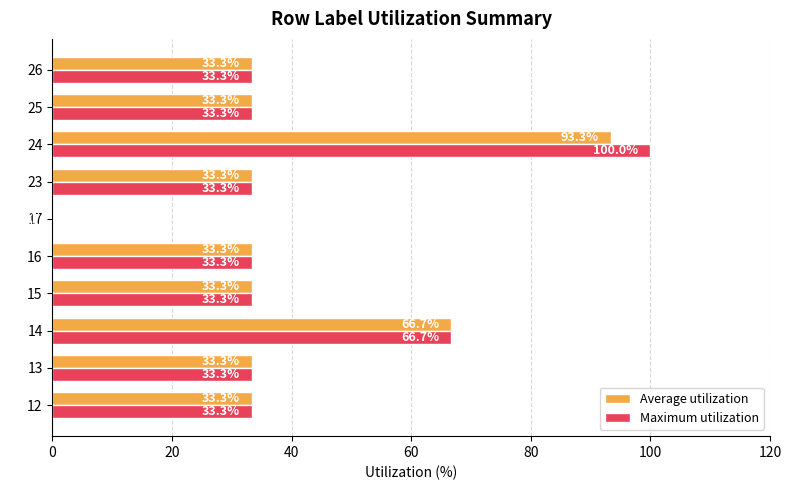

What is the sum of all Average utilization values?

393.3